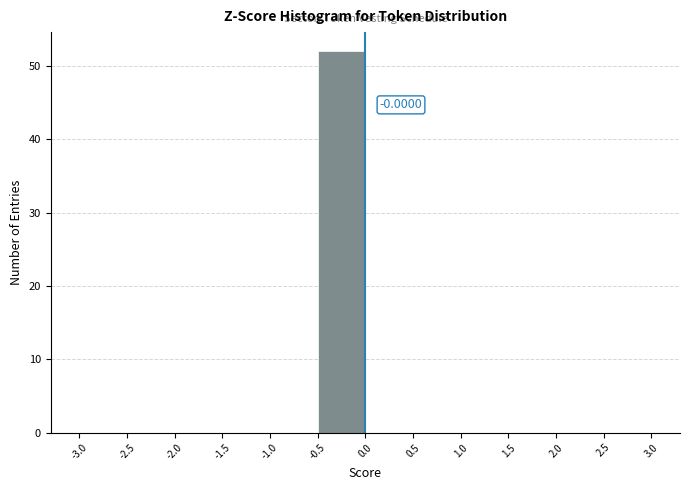

Which range on the x-axis has the tallest bar?

-0.5 to 0.0